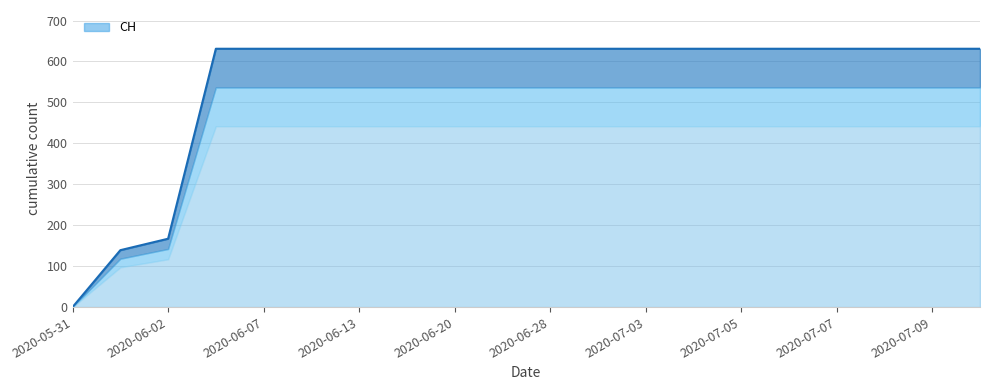

Rank the categories by value from lowest to highest.

2020-05-31, 2020-06-01, 2020-06-02, 2020-06-03, 2020-06-07, 2020-06-10, 2020-06-13, 2020-06-17, 2020-06-20, 2020-06-24, 2020-06-28, 2020-07-01, 2020-07-03, 2020-07-04, 2020-07-05, 2020-07-06, 2020-07-07, 2020-07-08, 2020-07-09, 2020-07-10